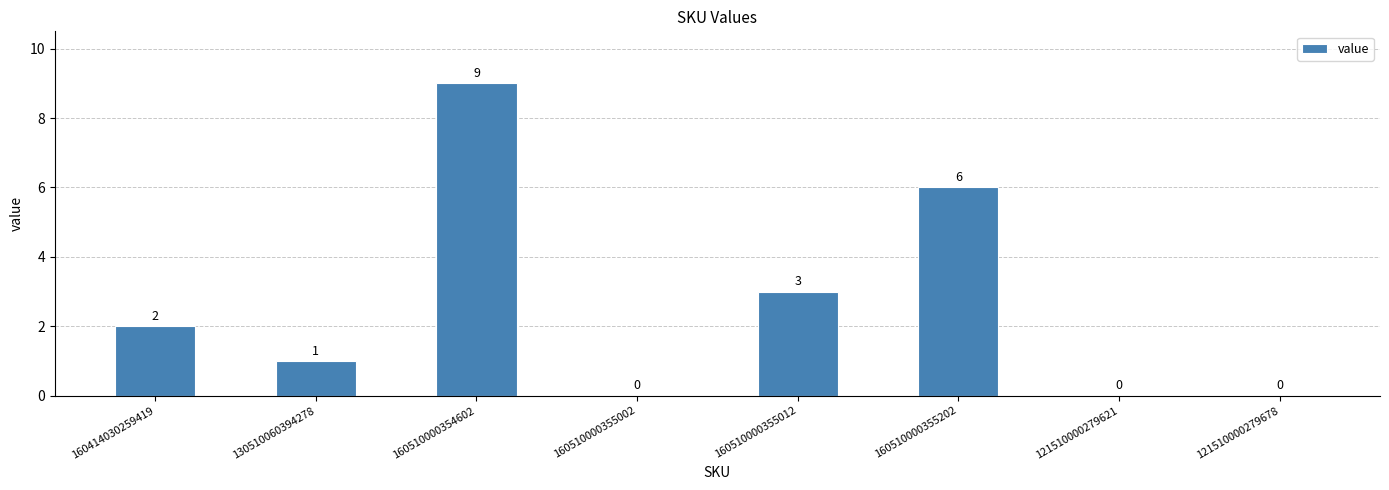

The chart shows a value of 4 at 160510000355202. True or false?

False